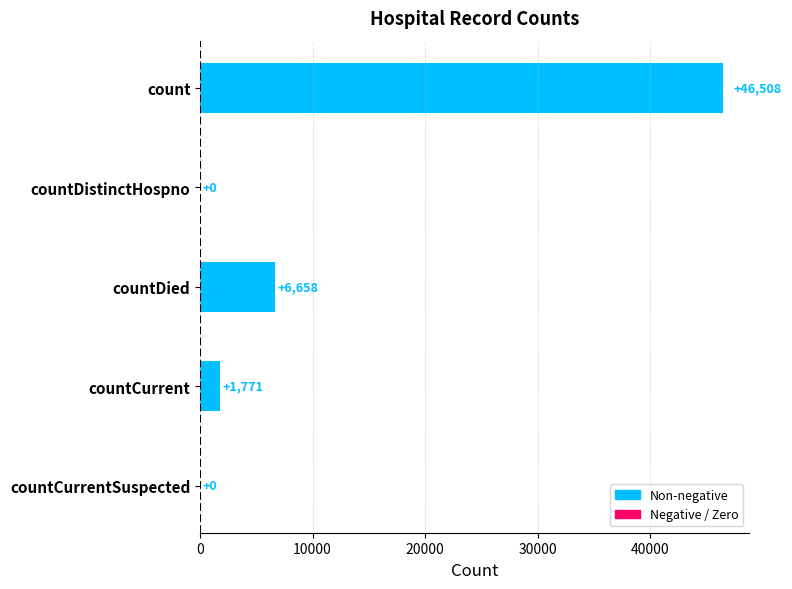

What is the greatest value displayed?

46508